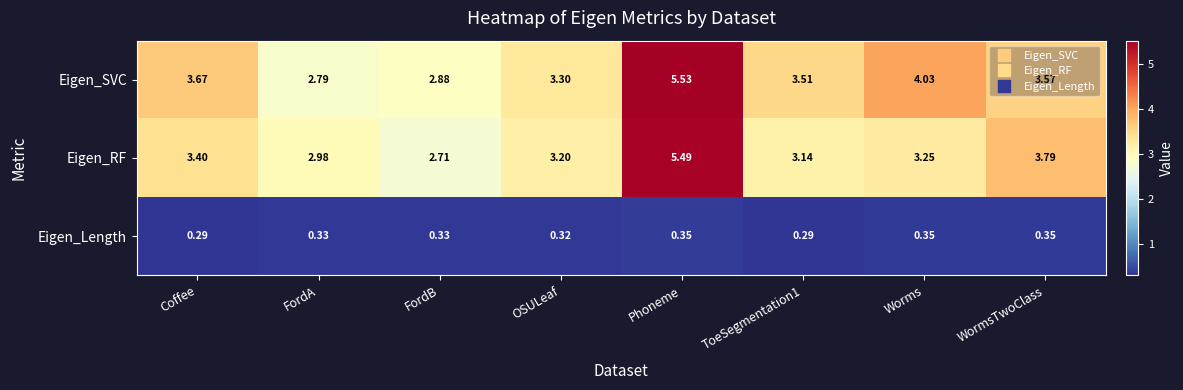

At how many categories does at least one series exceed 2?

8